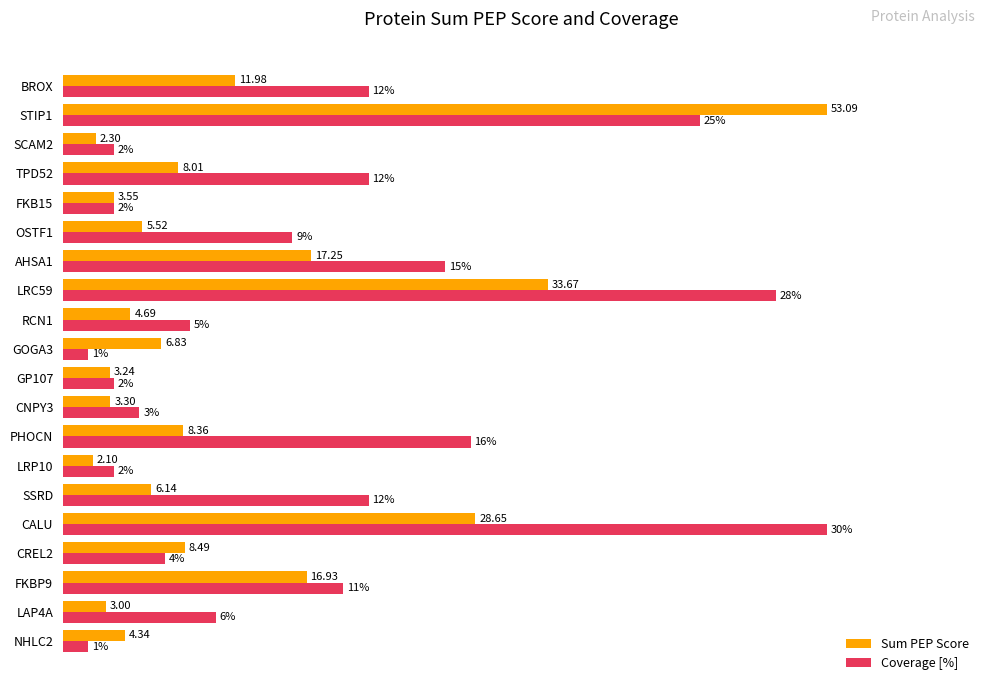

What are all the series names shown in the legend?

Sum PEP Score, Coverage [%]